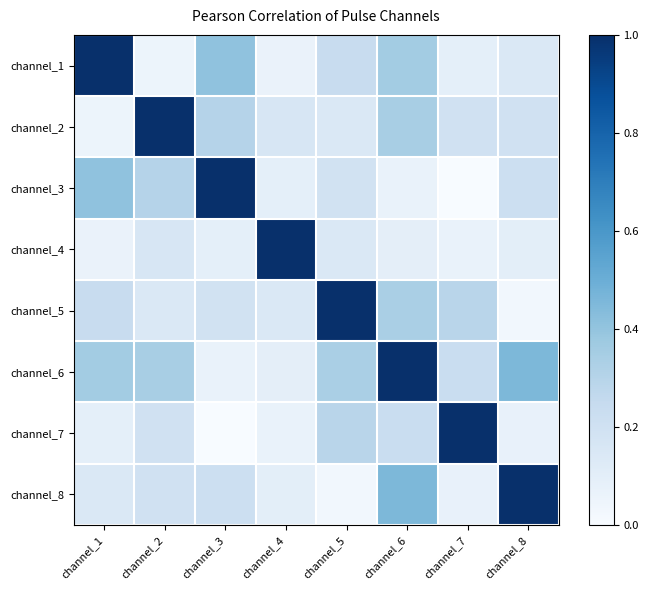

Reading right to left, list all the values displayed in this chart.

channel_1: channel_8=0.1	channel_7=0.1	channel_6=0.4	channel_5=0.2	channel_4=0.1	channel_3=0.4	channel_2=0.1	channel_1=1.0
channel_2: channel_8=0.2	channel_7=0.2	channel_6=0.3	channel_5=0.1	channel_4=0.2	channel_3=0.3	channel_2=1.0	channel_1=0.1
channel_3: channel_8=0.2	channel_7=0.0	channel_6=0.1	channel_5=0.2	channel_4=0.1	channel_3=1.0	channel_2=0.3	channel_1=0.4
channel_4: channel_8=0.1	channel_7=0.1	channel_6=0.1	channel_5=0.1	channel_4=1.0	channel_3=0.1	channel_2=0.2	channel_1=0.1
channel_5: channel_8=0.0	channel_7=0.3	channel_6=0.3	channel_5=1.0	channel_4=0.1	channel_3=0.2	channel_2=0.1	channel_1=0.2
channel_6: channel_8=0.5	channel_7=0.2	channel_6=1.0	channel_5=0.3	channel_4=0.1	channel_3=0.1	channel_2=0.3	channel_1=0.4
channel_7: channel_8=0.1	channel_7=1.0	channel_6=0.2	channel_5=0.3	channel_4=0.1	channel_3=0.0	channel_2=0.2	channel_1=0.1
channel_8: channel_8=1.0	channel_7=0.1	channel_6=0.5	channel_5=0.0	channel_4=0.1	channel_3=0.2	channel_2=0.2	channel_1=0.1